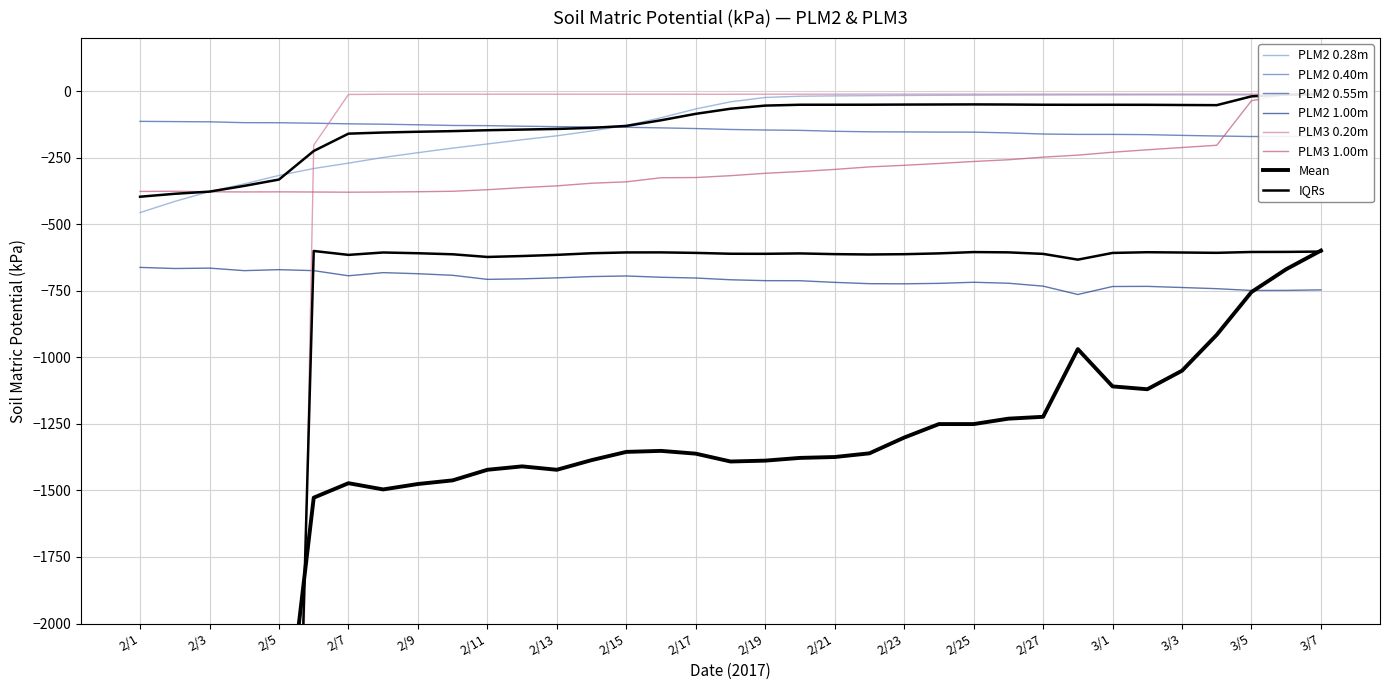

What is the minimum value for PLM2 1.00m?

-763.5